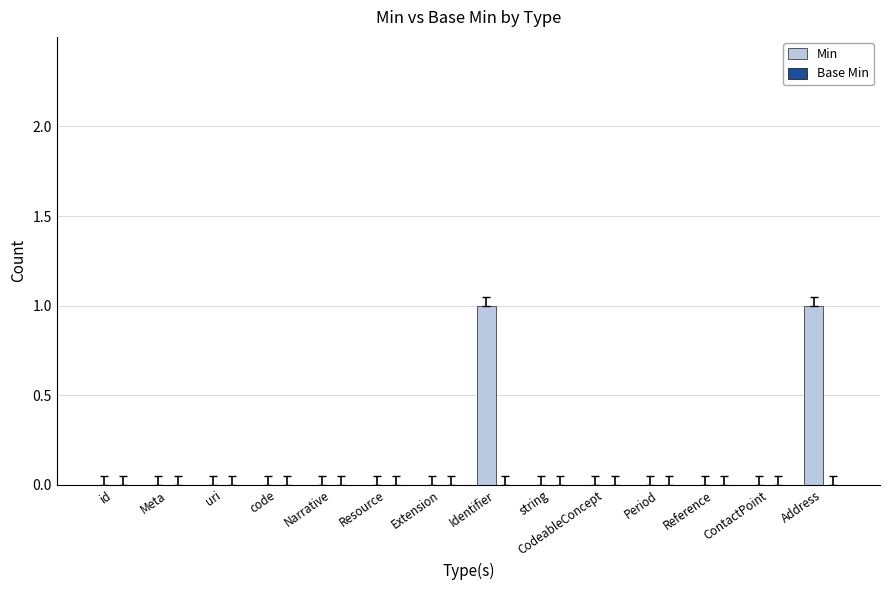

Is it true that the value at Extension is 0?

True